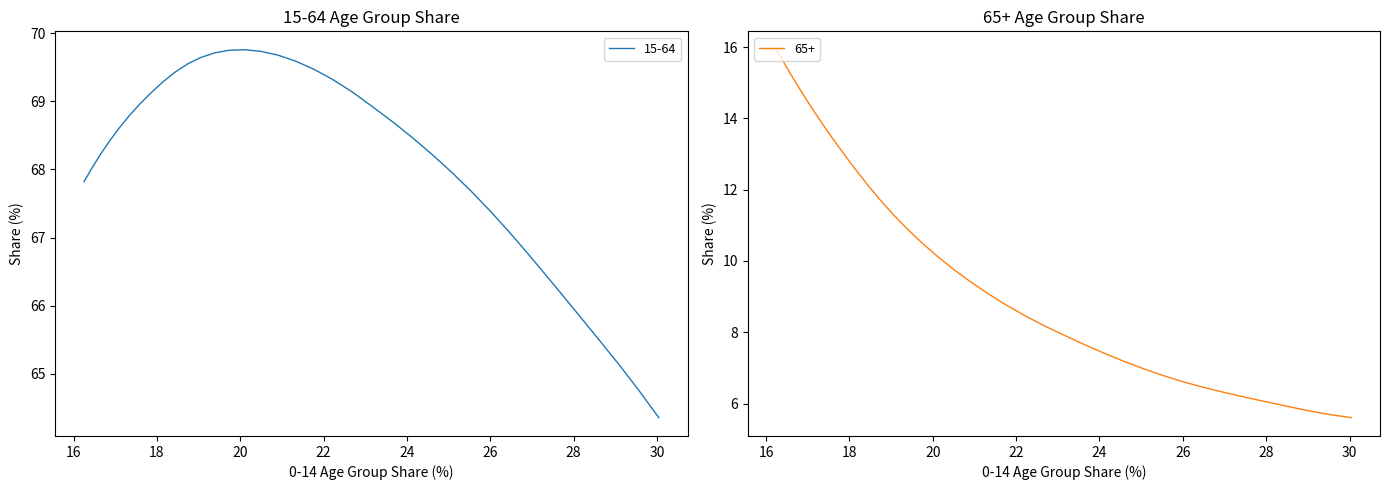

What is the average value of the 65+ series?

9.5